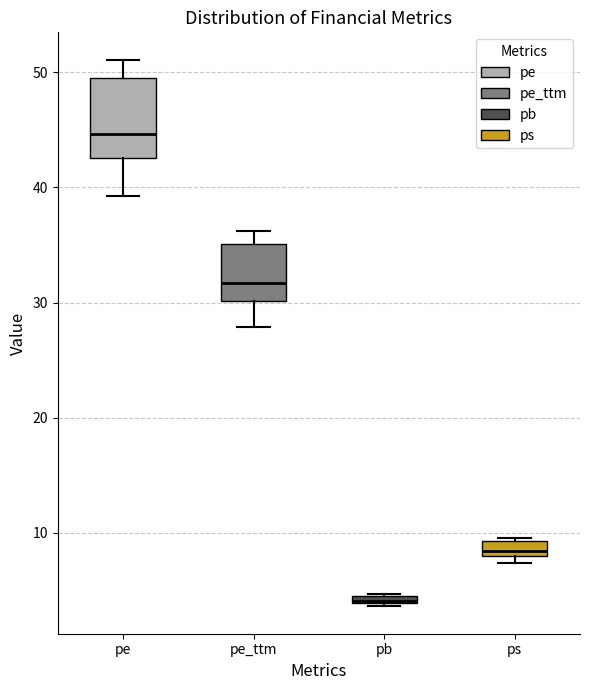

Where is the upper edge of the box for ps on the y-axis? The values are not printed on the chart, so give them approximately, as read against the axis.

9